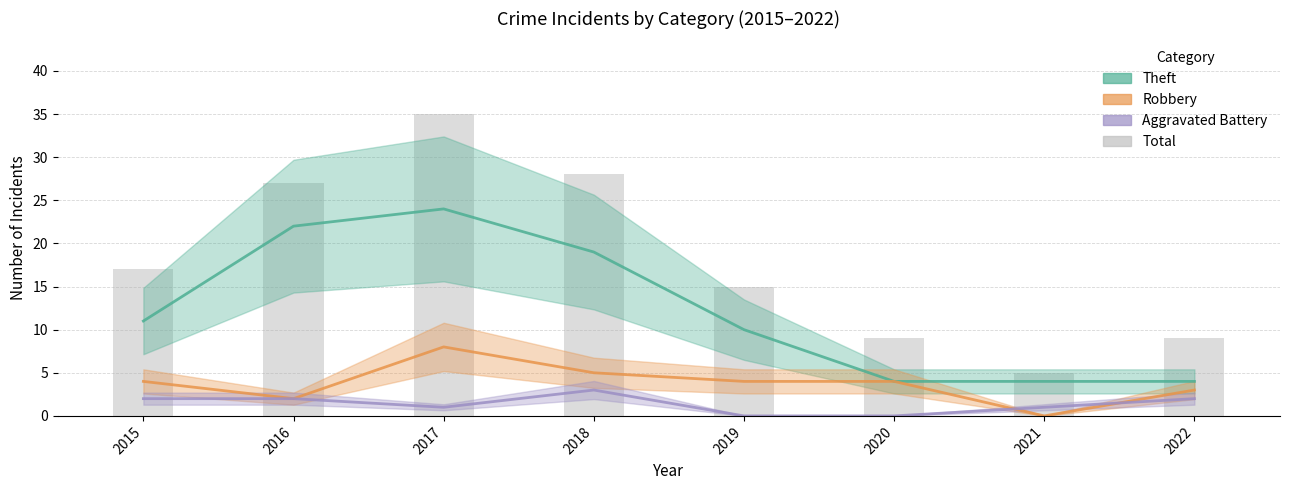

Which series has the largest range (max minus min)?

Total